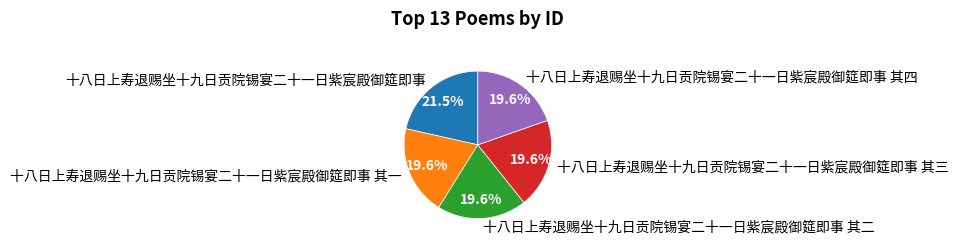

Does 十八日上寿退赐坐十九日贡院锡宴二十一日紫宸殿御筵即事 其二 represent more than half of the total?

No